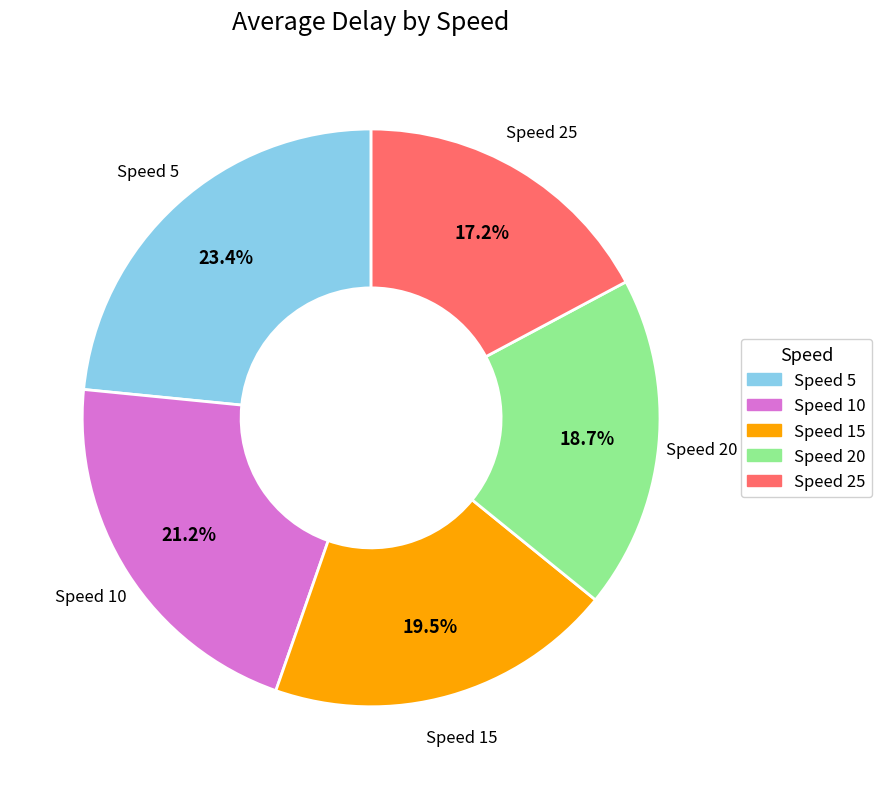

Does any single category account for the majority?

No